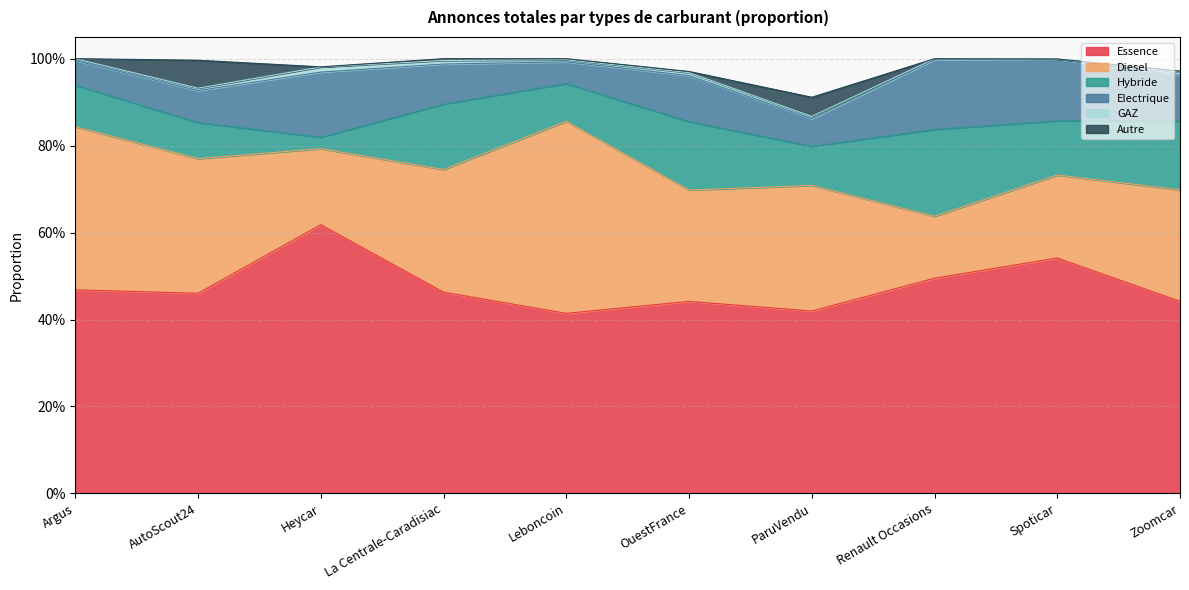

Reading right to left, extract all data points from this chart.

Essence: 0.4	0.5	0.5	0.4	0.4	0.4	0.5	0.6	0.5	0.5
Diesel: 0.3	0.2	0.1	0.3	0.3	0.4	0.3	0.2	0.3	0.4
Hybride: 0.2	0.1	0.2	0.1	0.2	0.1	0.2	0.0	0.1	0.1
Electrique: 0.1	0.1	0.2	0.1	0.1	0.0	0.1	0.1	0.1	0.1
GAZ: 0.0	0.0	0.0	0.0	0.0	0.0	0.0	0.0	0.0	0.0
Autre: 0.0	0.0	0.0	0.0	0.0	0.0	0.0	0.0	0.1	0.0